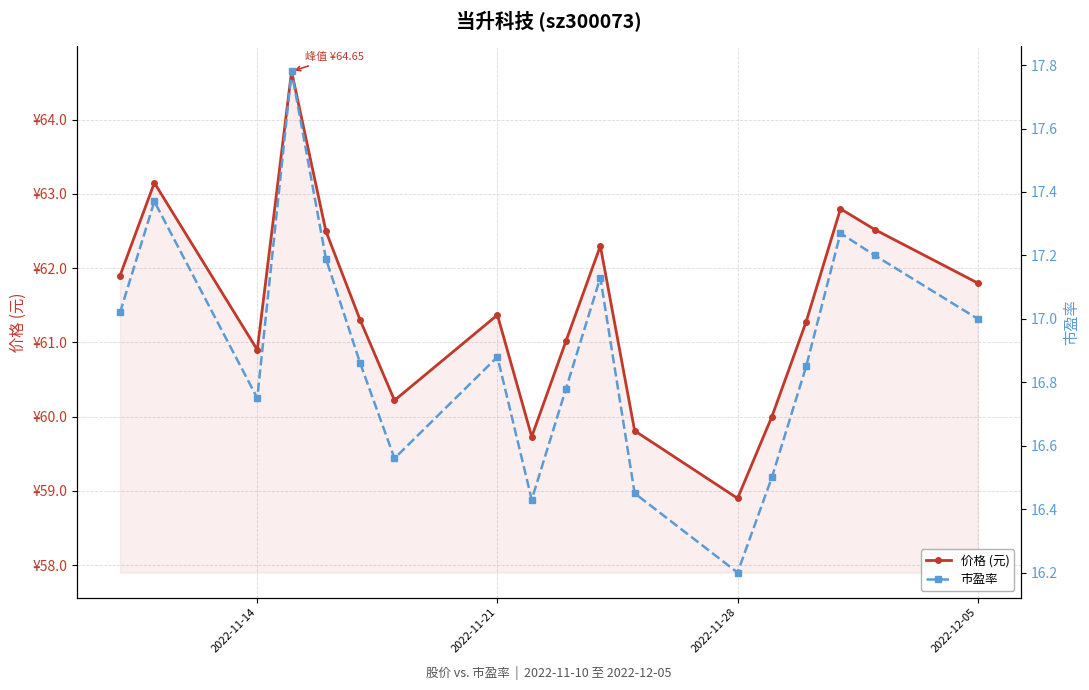

True or false: 价格 (元) has more than 1 interior local peaks.

True